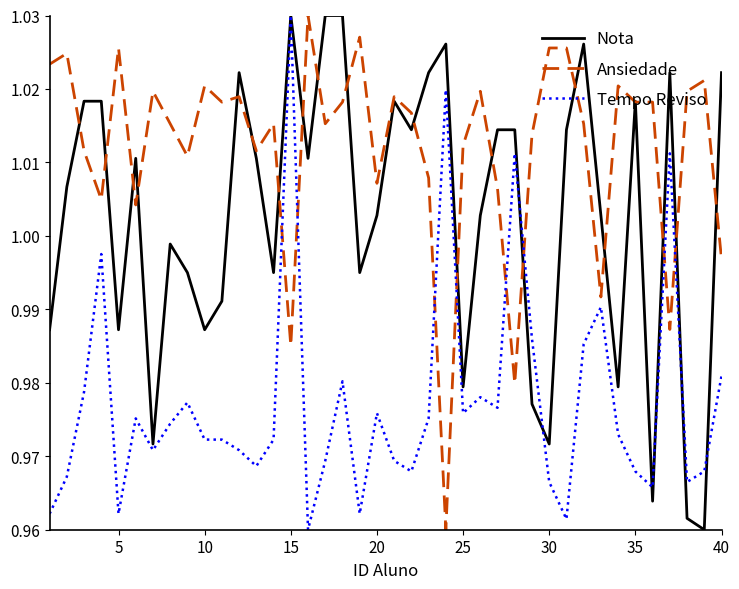

Rank the series by their average value, from highest to lowest.

Ansiedade, Nota, Tempo Reviso